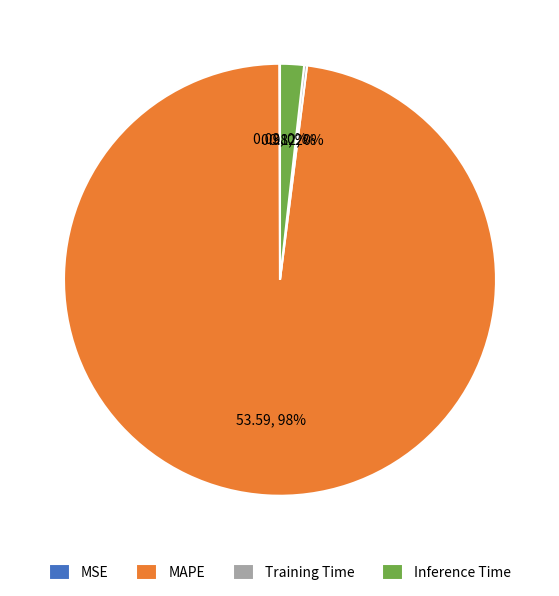

To the nearest percent, what is the average slice percentage?

25%